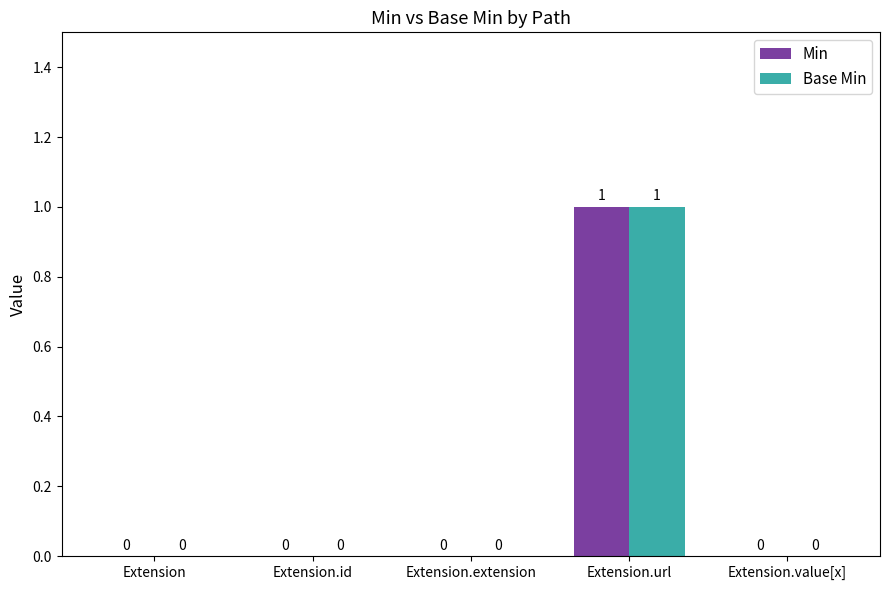

How many Min values are between 0 and 1?

5